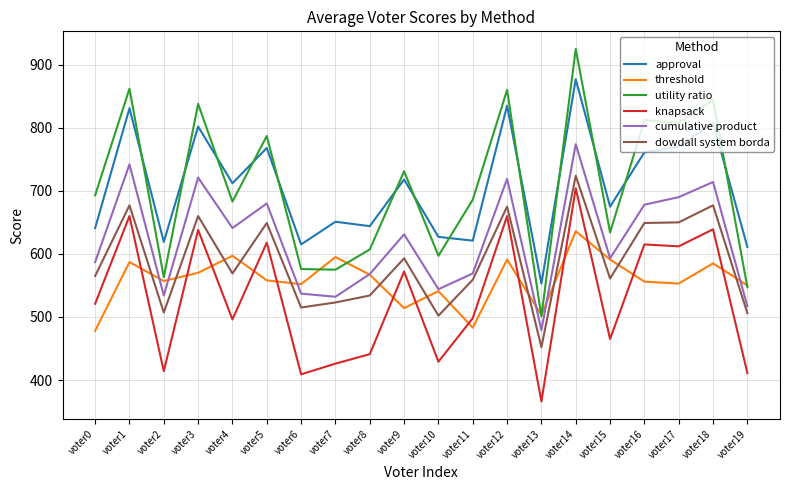

What is the difference between the highest and lowest values at voter14?

289